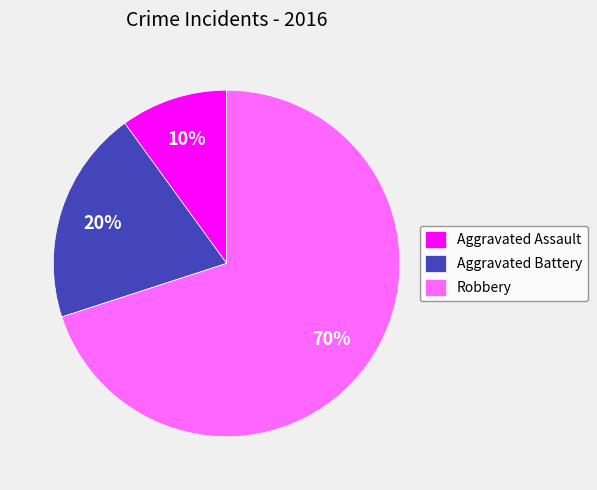

What is the majority slice?

Robbery